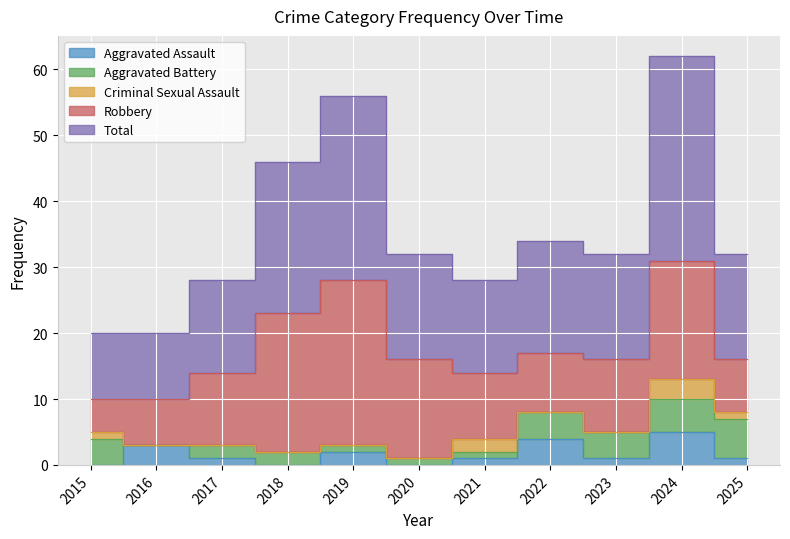

What is the value of the Total point at the 3rd from the left?

14